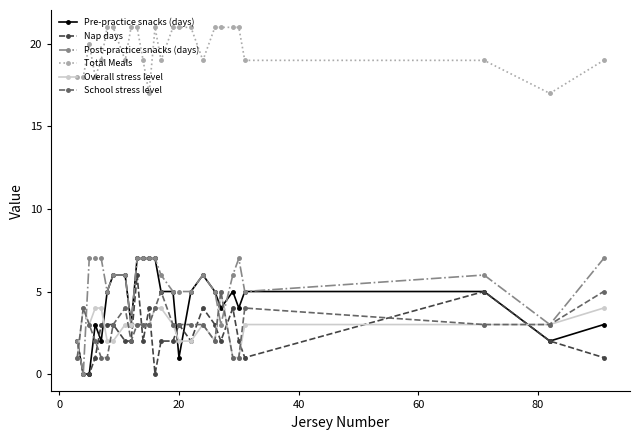

Is this an area chart (filled region under the line)?

No